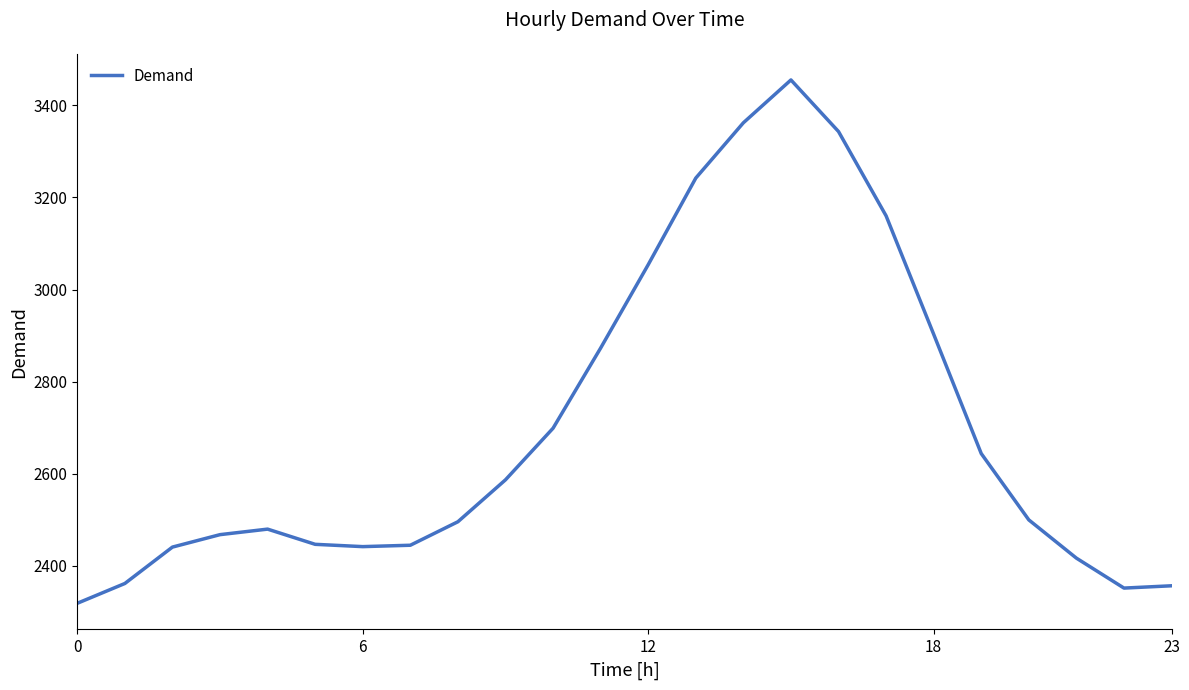

What is the minimum value shown in the chart?

2319